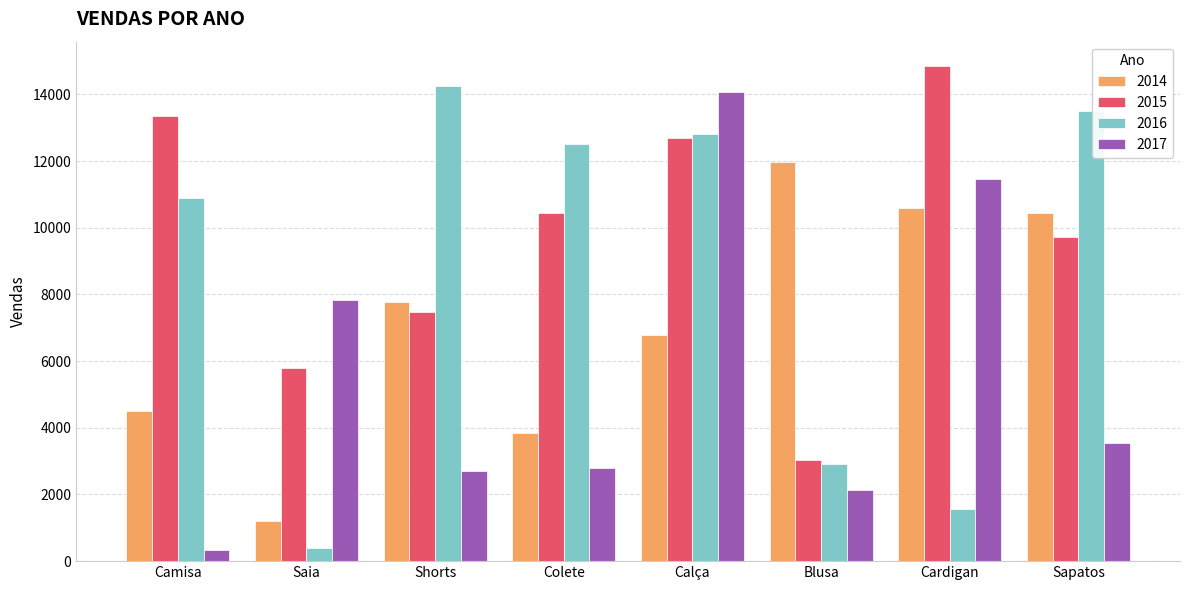

What is the difference between the 2014 values at Blusa and Sapatos?

1534